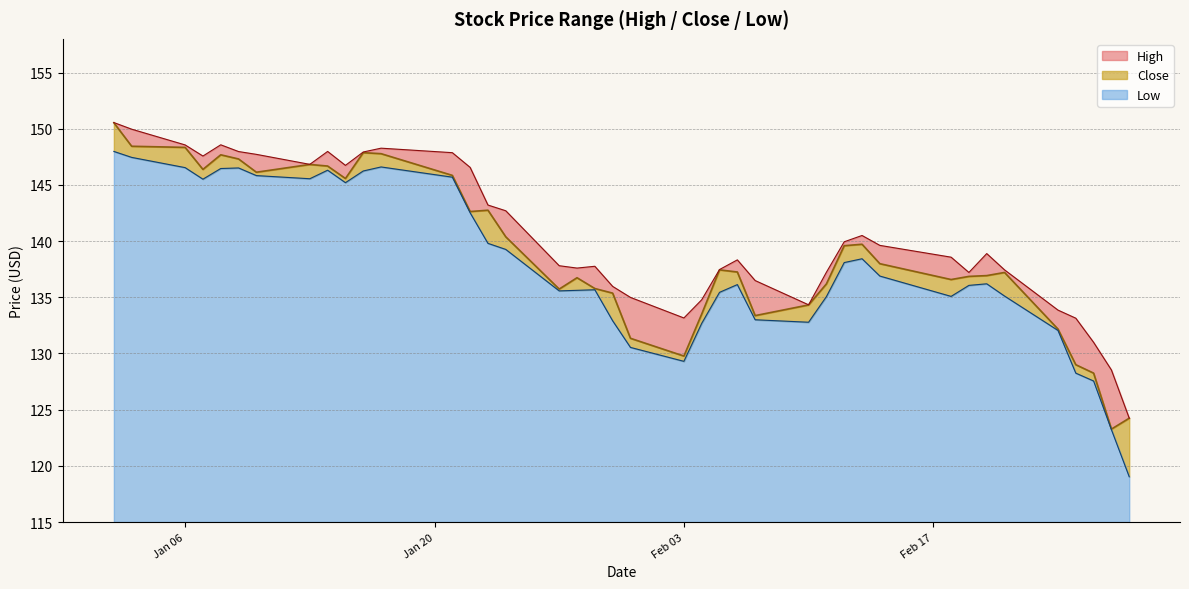

What is the label of the 26th point from the left?

2020-02-07